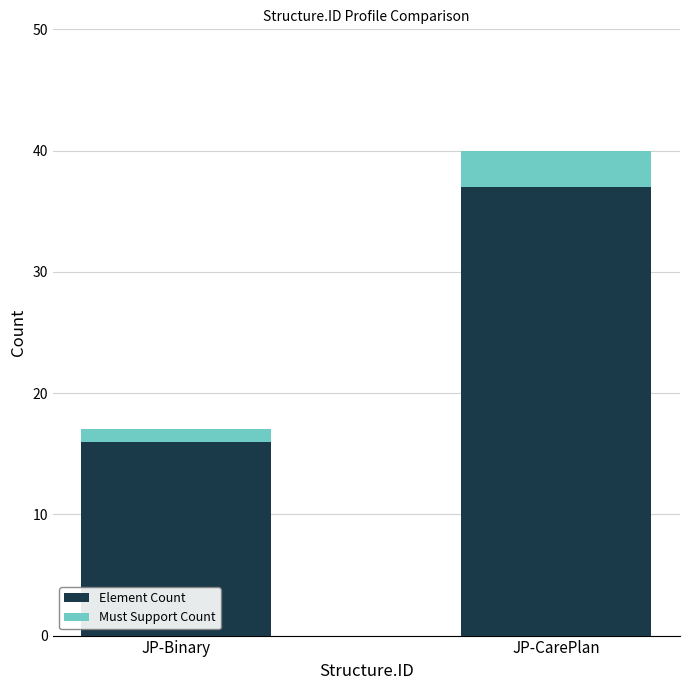

What is the highest value of the Element Count series?

37